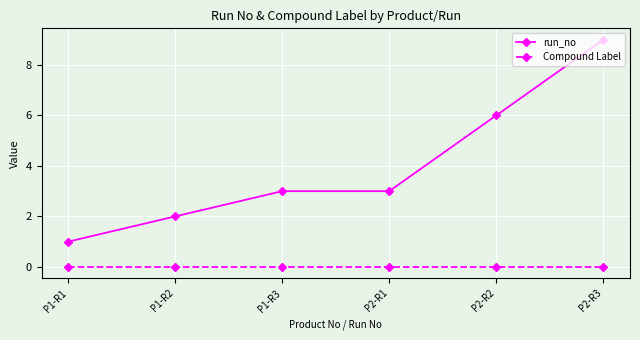

Reading left to right, list all the values displayed in this chart.

run_no: 1	2	3	3	6	9
Compound Label: 0	0	0	0	0	0